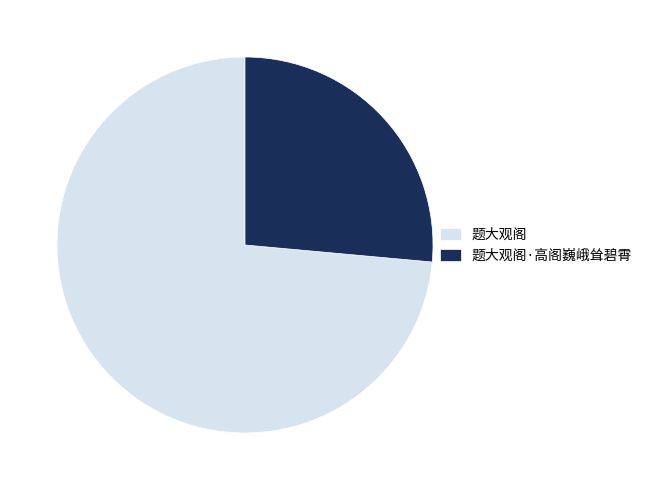

What is the smallest slice in the pie chart?

题大观阁·高阁巍峨耸碧霄